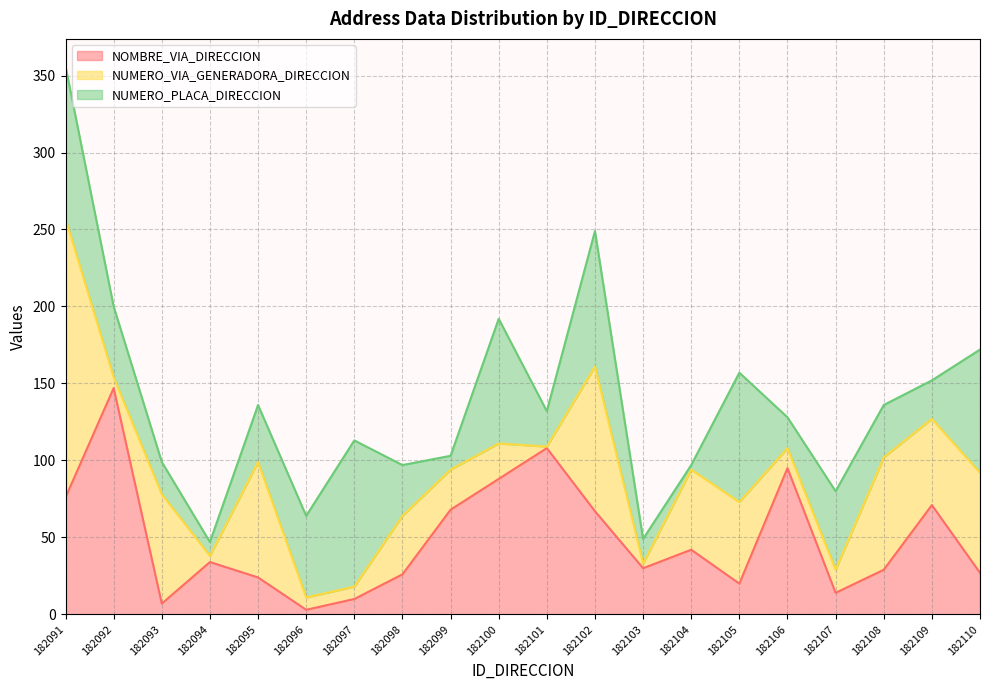

True or false: NUMERO_VIA_GENERADORA_DIRECCION and NOMBRE_VIA_DIRECCION cross at least once.

True